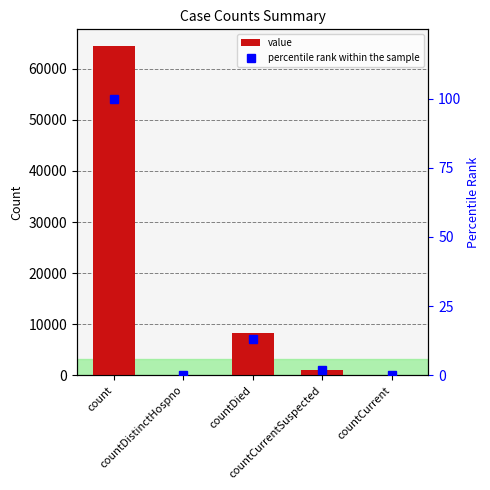

What is the greatest value displayed?

64500.0